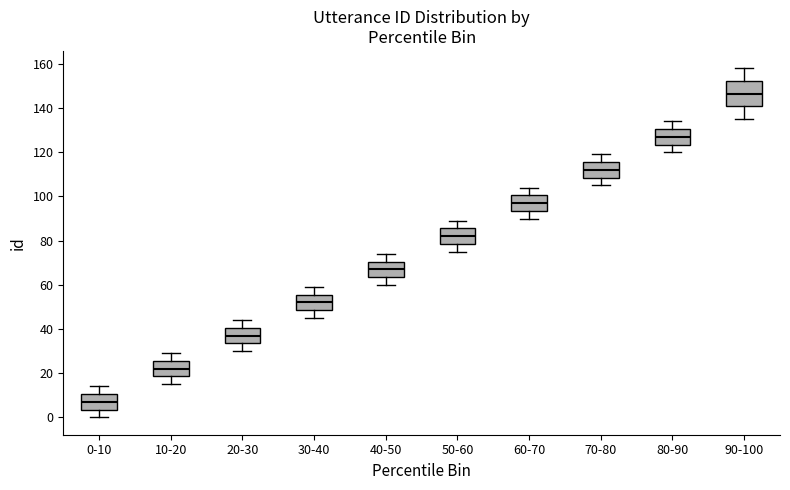

Which box has the highest median line?

90-100